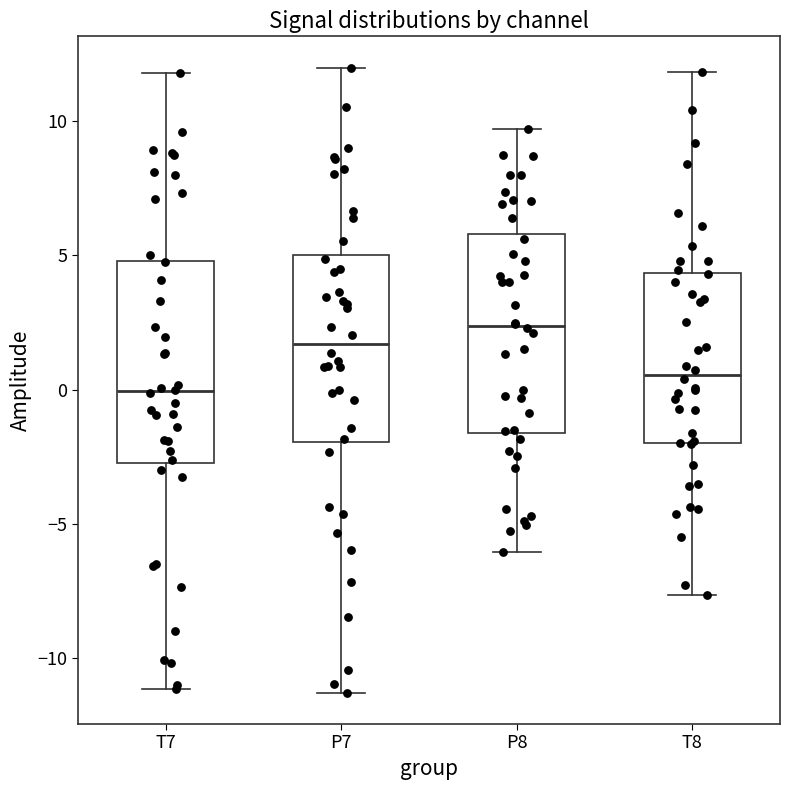

Which box has the lowest median line?

T7